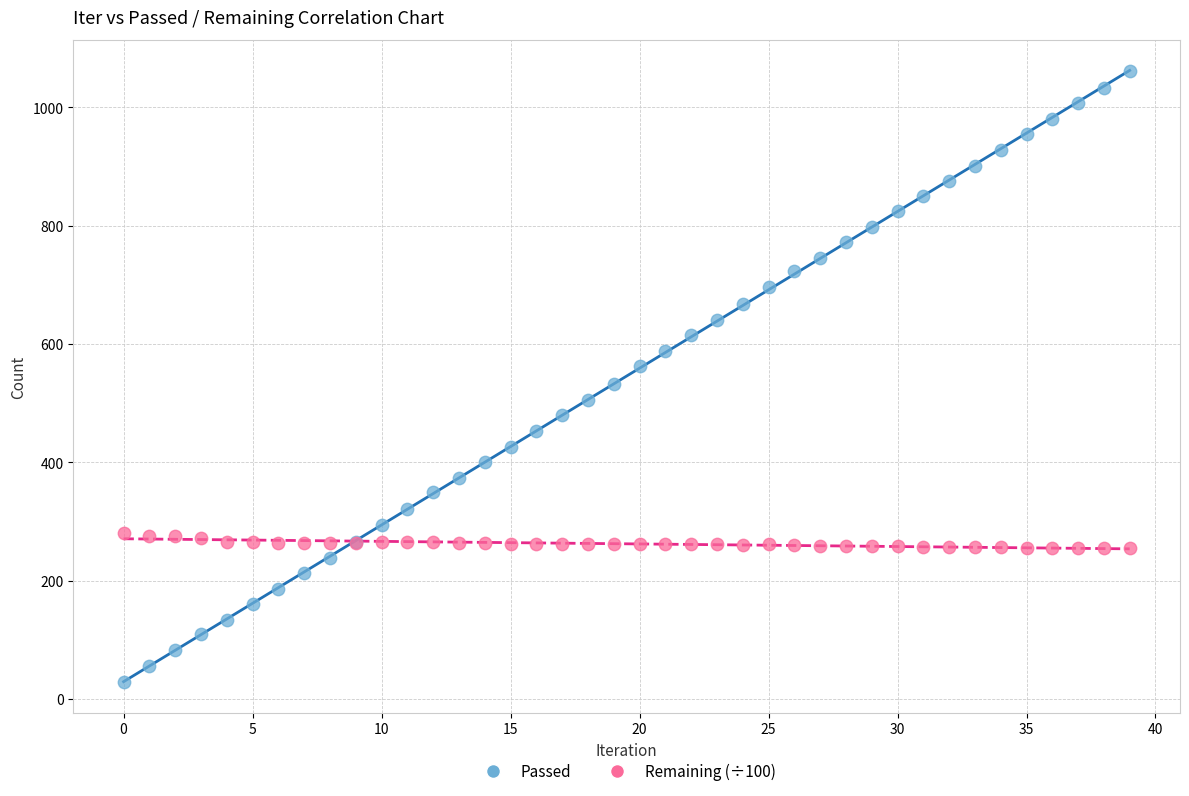

Which series has the largest Y range (max minus min)?

Passed